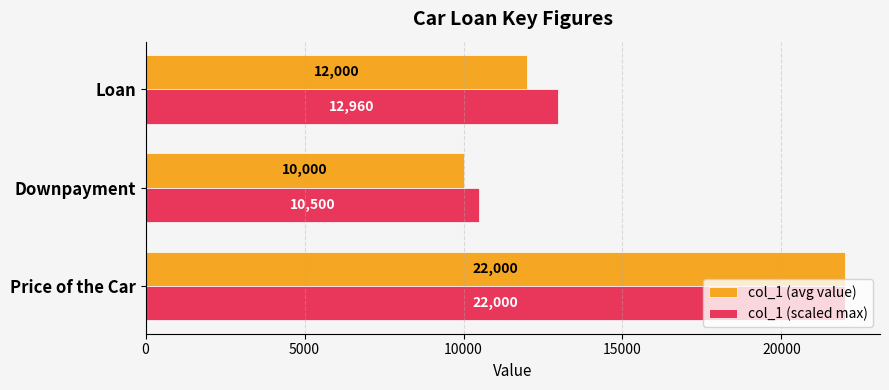

The col_1 (scaled max) series shows 12960 at Loan. True or false?

True